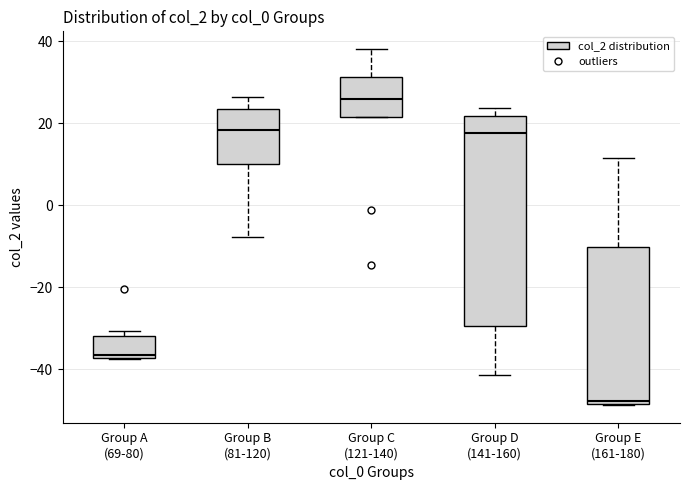

Reading left to right, read every box against the y-axis: the position of its median line, the range the box covers, and the ends of its whiskers. The values are not printed on the chart, so give them approximately, as read against the axis.

Group A (69-80): median -36, box -38 to -32, whiskers -38 to -30
Group B (81-120): median 18, box 10 to 24, whiskers -8 to 26
Group C (121-140): median 26, box 22 to 32, whiskers 22 to 38
Group D (141-160): median 18, box -30 to 22, whiskers -42 to 24
Group E (161-180): median -48 (just above the box's lower edge), box -48 to -10, whiskers -48 to 12